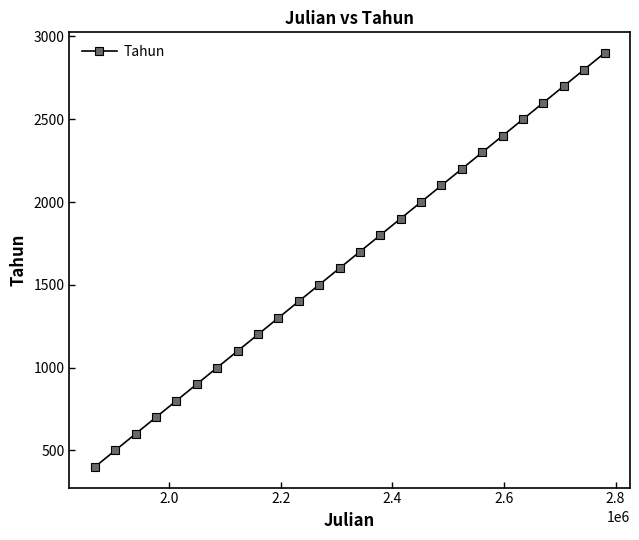

How many series are shown in this chart?

1